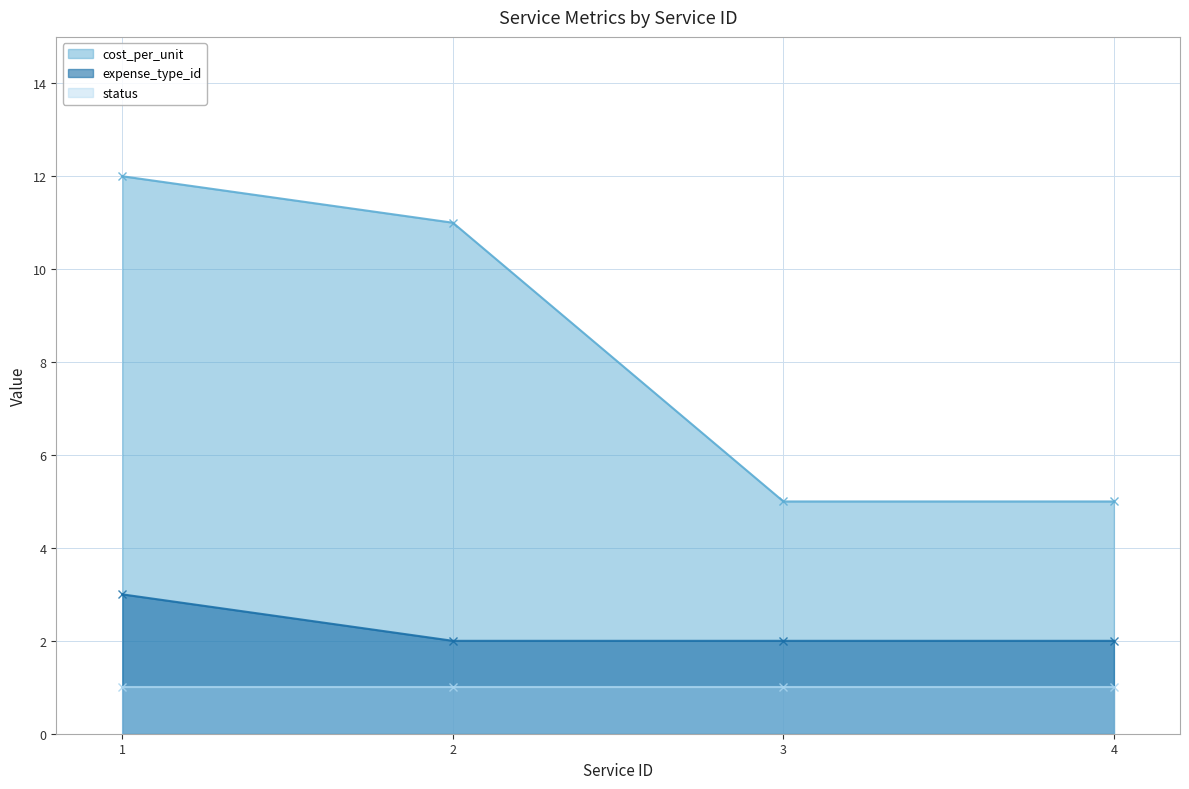

True or false: cost_per_unit and expense_type_id cross at least once.

False